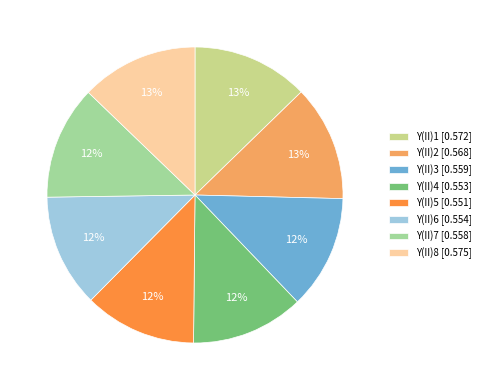

To the nearest percent, what portion does Y(II)8 [0.575] represent?

13%